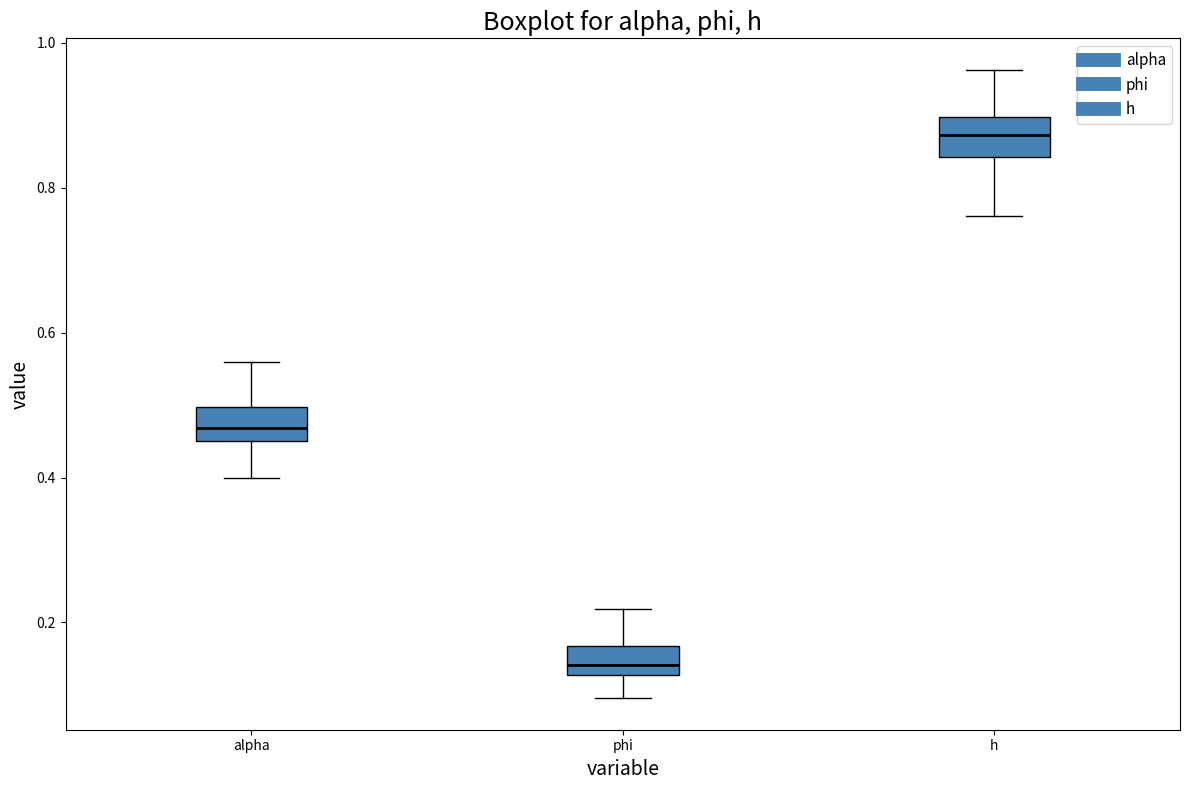

Reading left to right, transcribe this box plot: for each box, give where its median line is, the range the box spans, and where its two whiskers end, as read against the y-axis. The values are not printed on the chart, so give them approximately, as read against the axis.

alpha: median 0.46 (inside the box), box 0.46 to 0.50, whiskers 0.40 to 0.56
phi: median 0.14, box 0.12 to 0.16, whiskers 0.10 to 0.22
h: median 0.88, box 0.84 to 0.90, whiskers 0.76 to 0.96